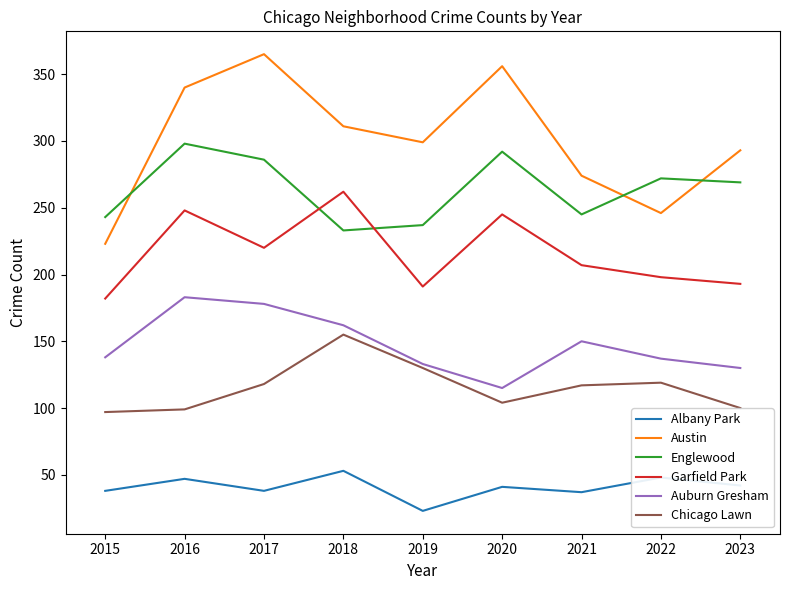

At which category does the chart reach its minimum across all series?

2019